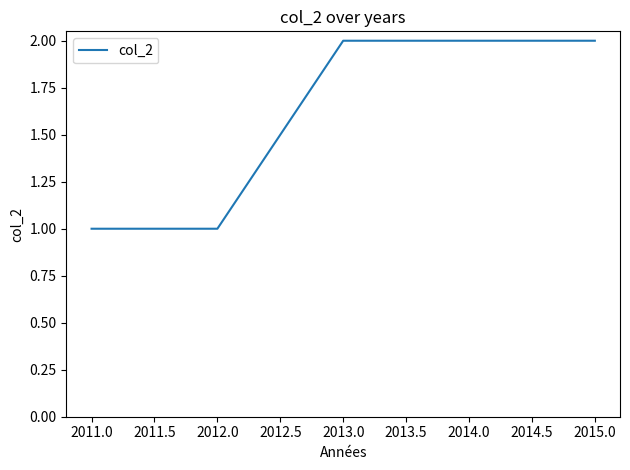

What position from the left is 2015.0?

5